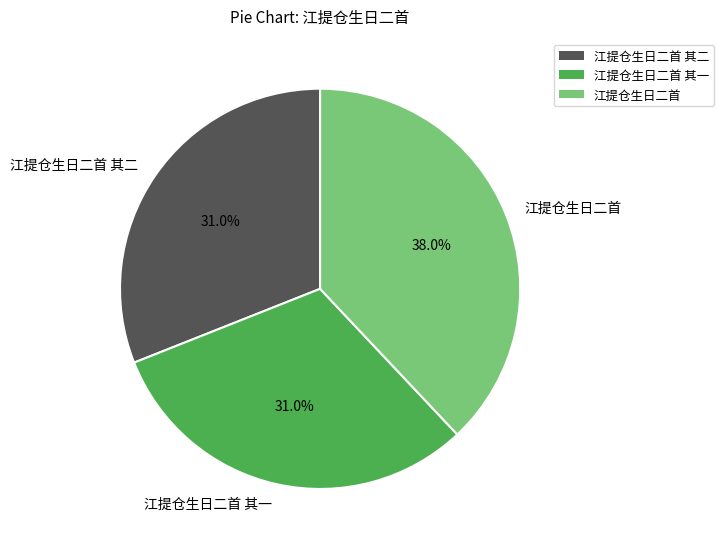

Is 江提仓生日二首 其二 the majority of the pie?

No